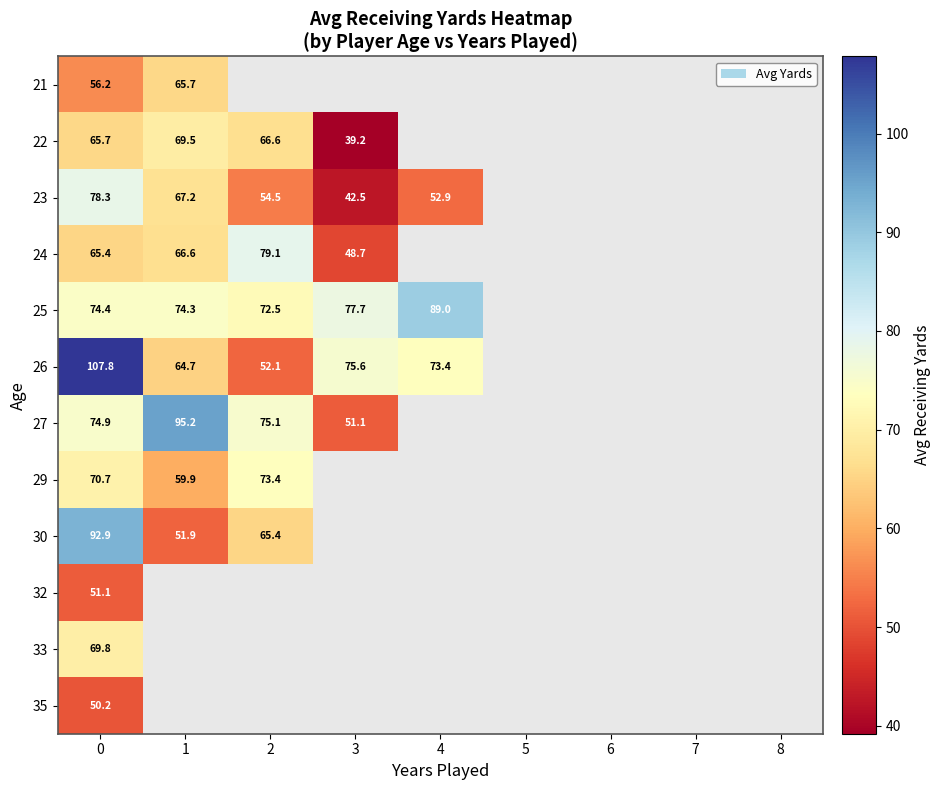

What value does the 23 series have at 3?

42.5